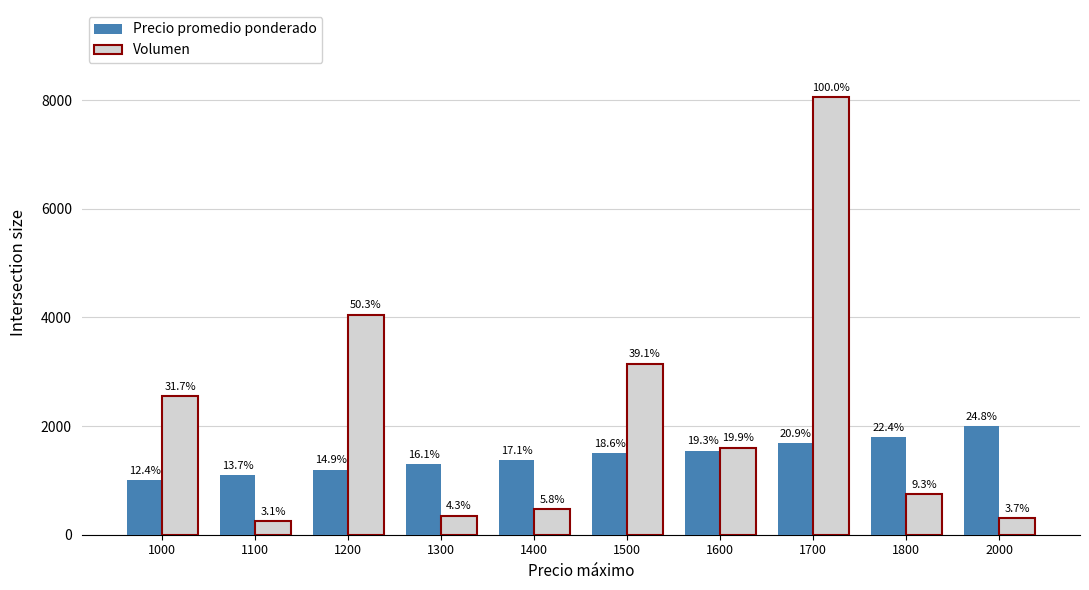

Is it true that Volumen equals 1242 at 1800?

False